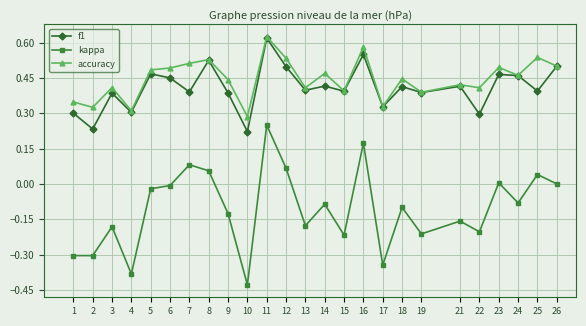

True or false: accuracy has a value of 0.5 at 14.

True